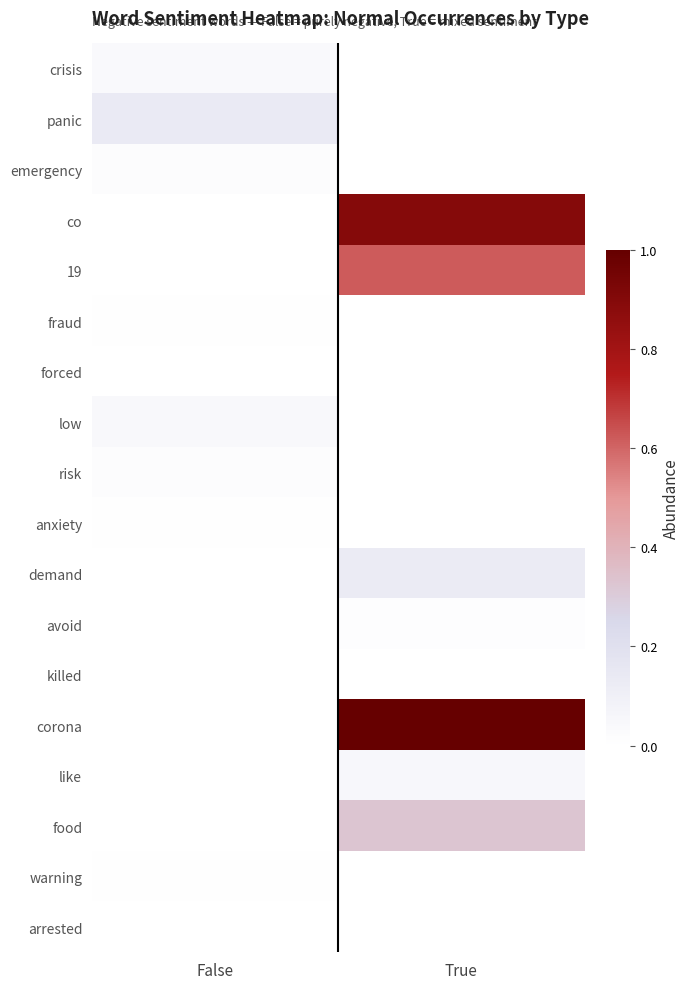

Rank the series at True from highest to lowest value.

corona, co, 19, food, demand, like, avoid, crisis, panic, emergency, fraud, forced, low, risk, anxiety, killed, warning, arrested